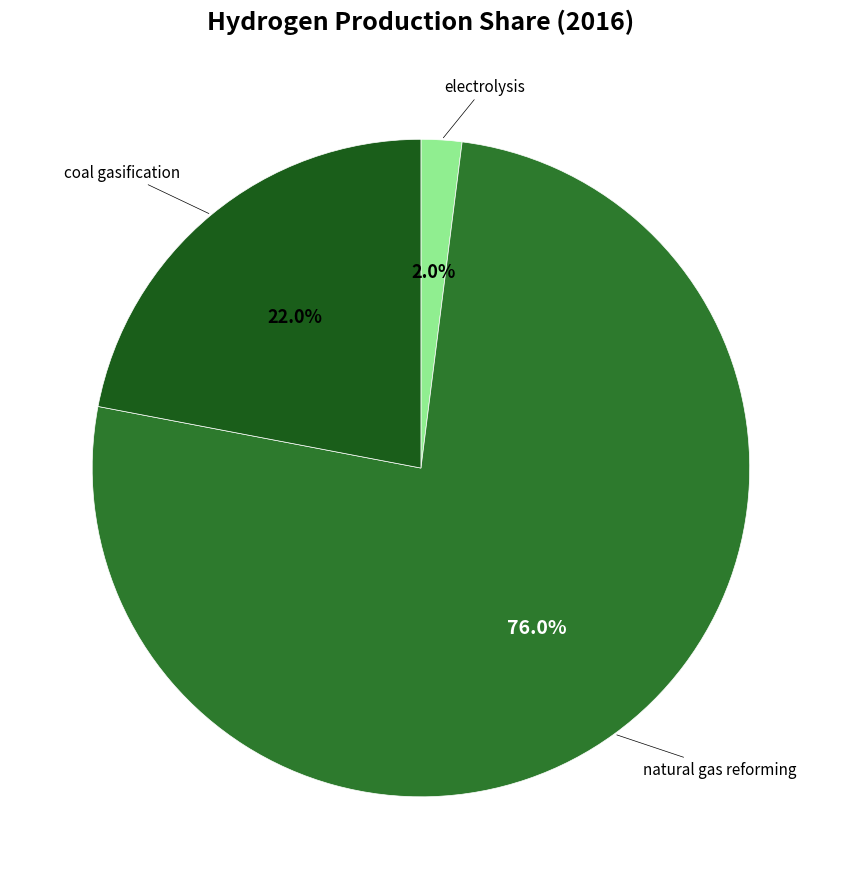

Count the number of slices in the pie.

3